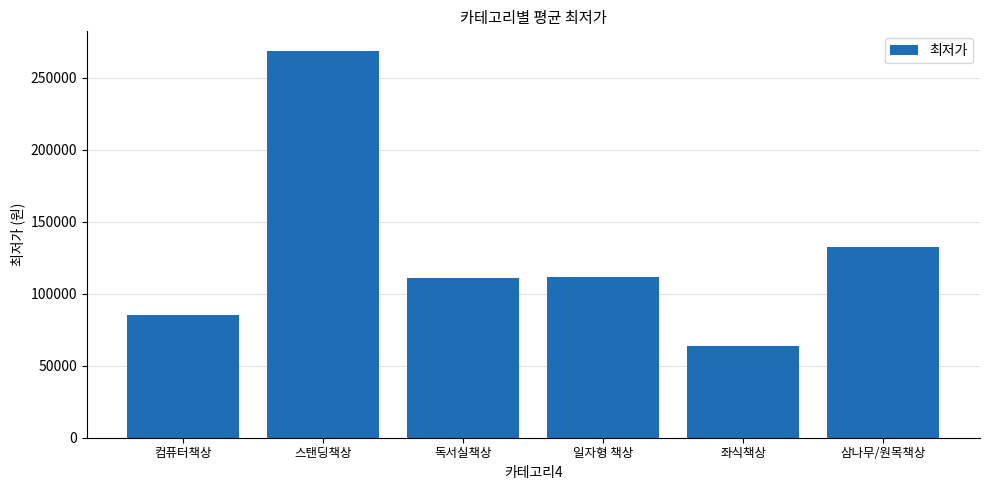

What is the maximum value shown in the chart?

268830